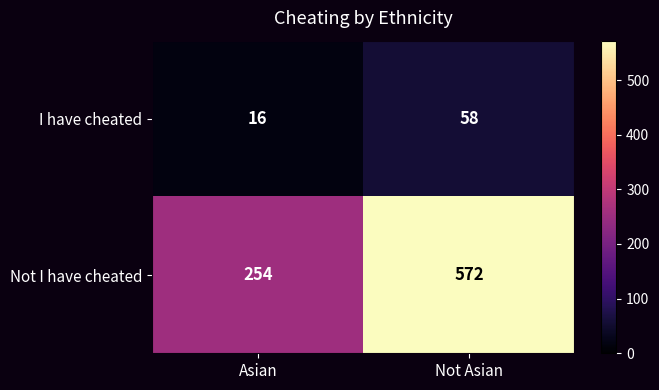

Reading right to left, what are all the values shown in this chart?

I have cheated: 58	16
Not I have cheated: 572	254